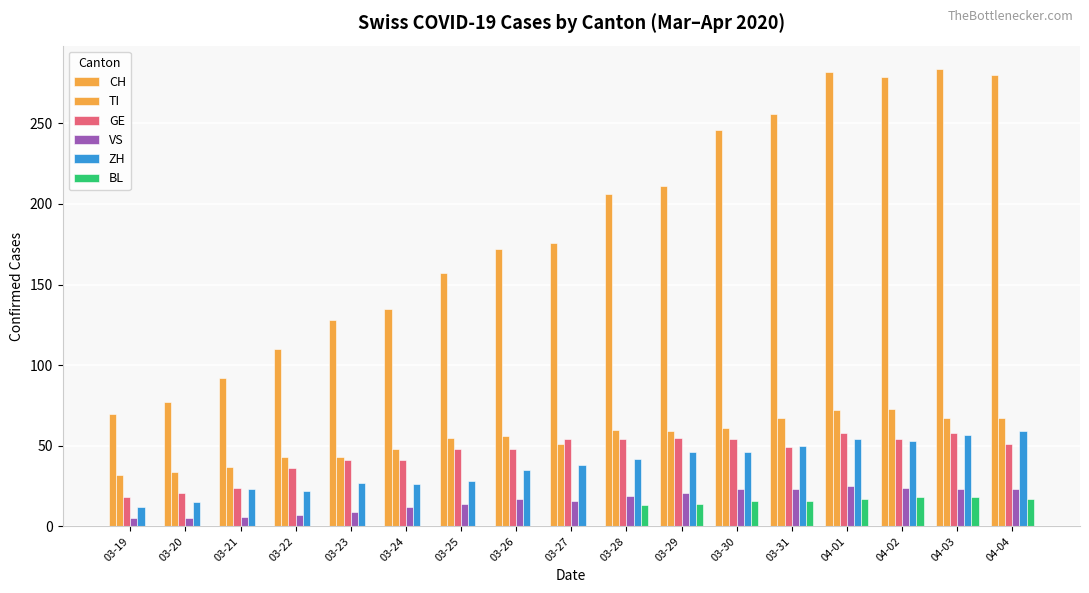

Which category has the highest value in the GE series?

04-01